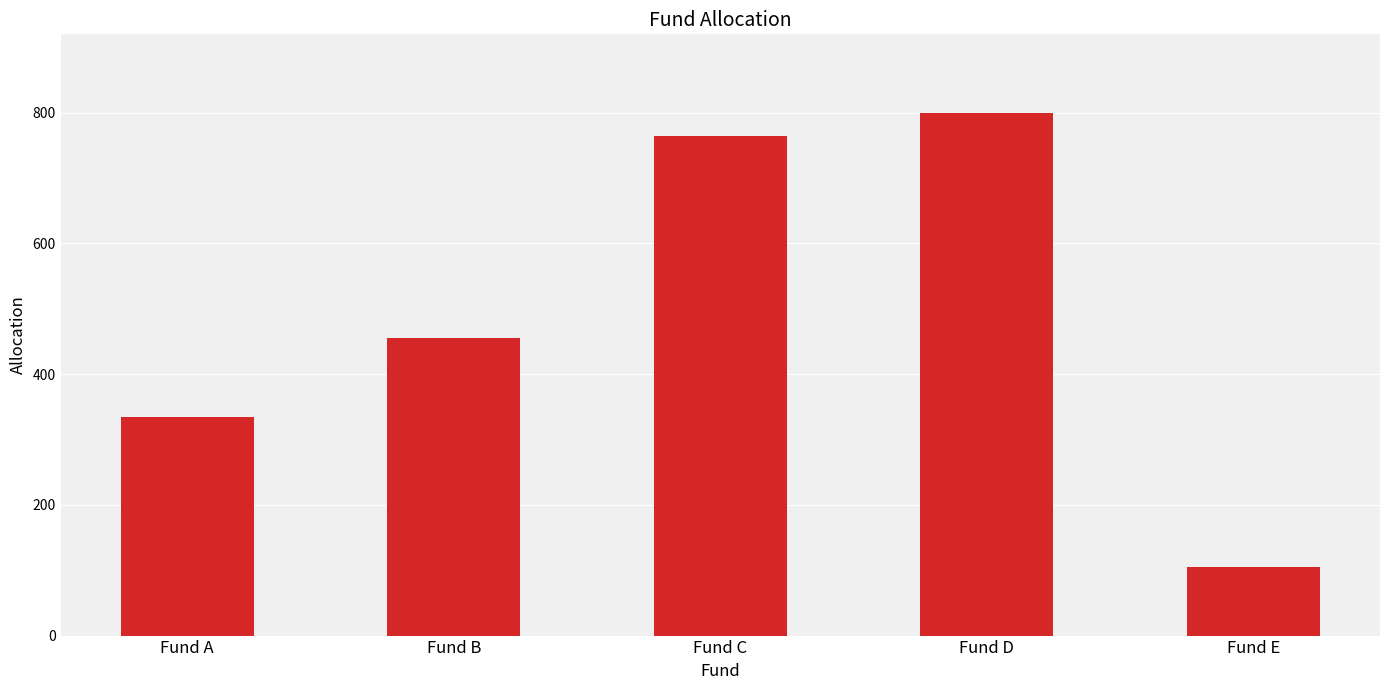

Is it true that the value at Fund E is 145?

False